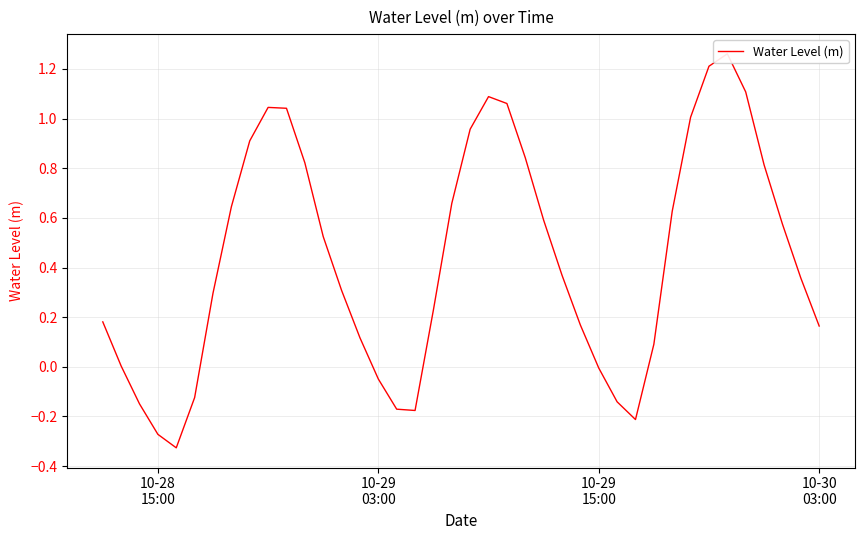

What is the value of the 30th point from the left?

-0.2